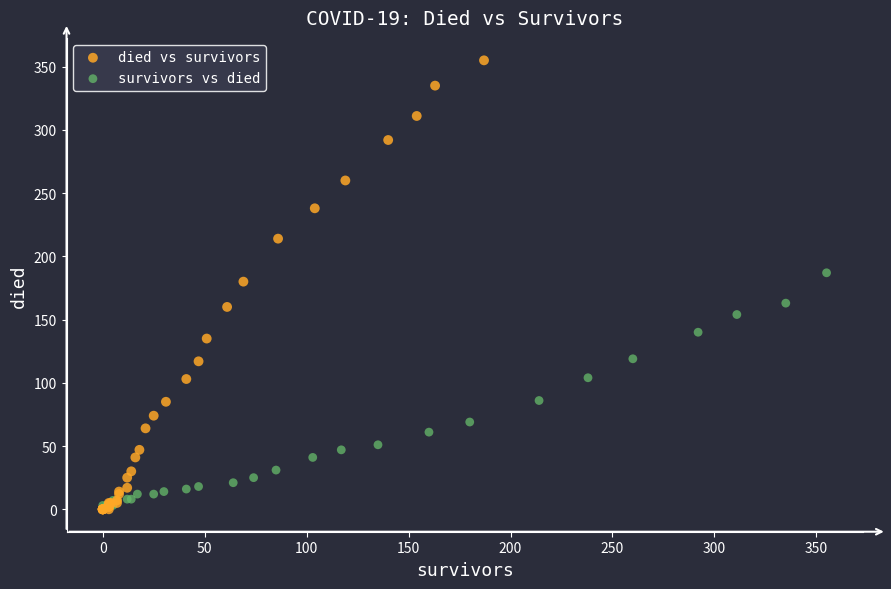

Which series contains the highest Y value?

died vs survivors